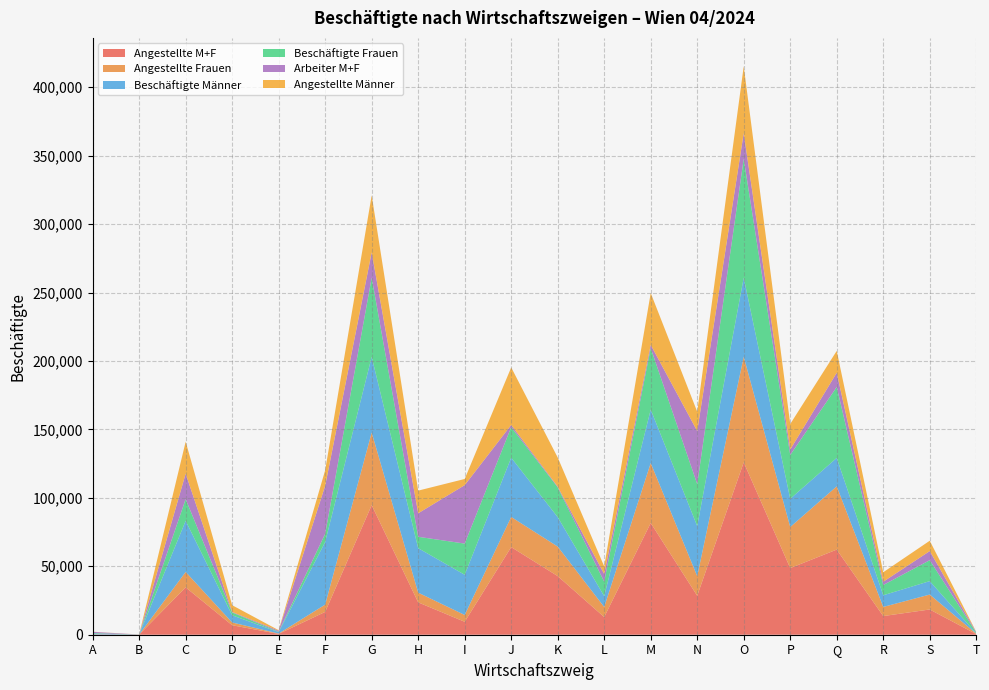

Reading right to left, extract all data points from this chart.

Angestellte M+F: 448	18450	13625	62200	48679	125972	28471	81659	12911	42832	64035	9457	23644	94705	16677	596	6931	34625	60	168
Angestellte Frauen: 316	10902	6677	46209	30022	77131	14313	43765	7337	21565	22001	4961	7092	53025	5344	253	2006	11250	21	83
Beschäftigte Männer: 195	9822	8529	20782	20616	57782	36589	39092	7946	21538	43332	29398	32509	55312	45777	1052	5257	37379	51	616
Beschäftigte Frauen: 611	15289	7480	51818	32032	86896	30664	44923	10559	21810	22305	22773	8313	57861	6002	302	2058	15832	22	394
Arbeiter M+F: 358	6661	2384	10400	3969	18706	38782	2356	5594	516	1602	42714	17178	18468	35102	758	384	18586	13	842
Angestellte Männer: 132	7548	6948	15991	18657	48841	14158	37894	5574	21267	42034	4496	16552	41680	11333	343	4925	23375	39	85